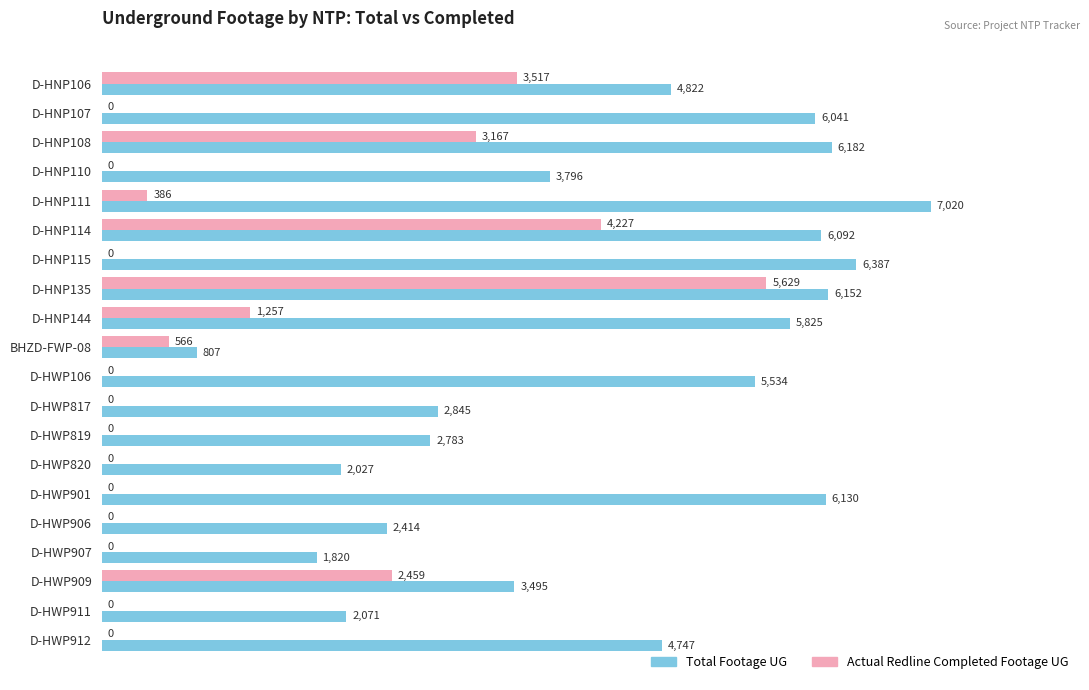

Which series changed the most between D-HNP111 and D-HNP114?

Actual Redline Completed Footage UG